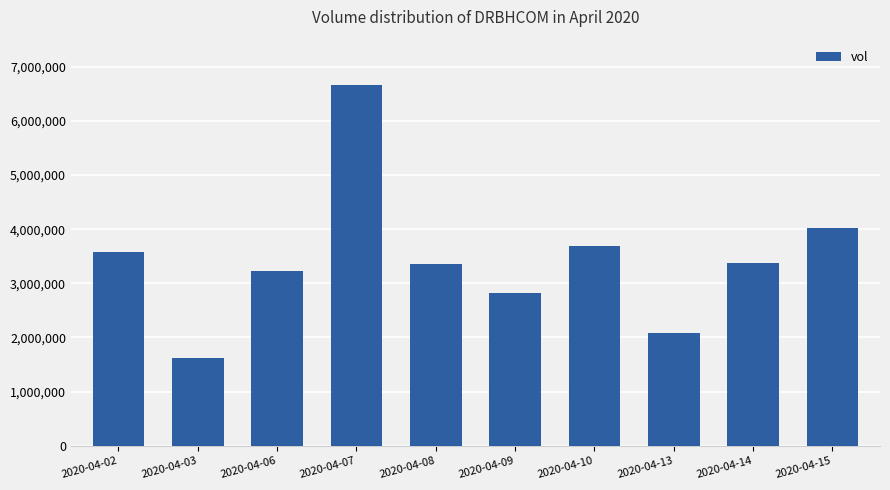

How many bars are there in total?

10